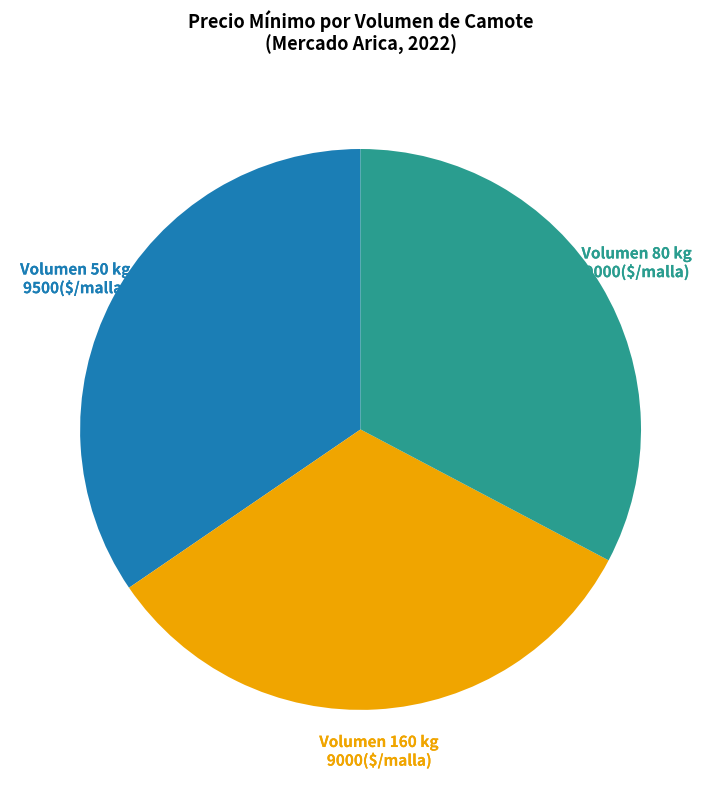

Is there any slice that represents more than half of the pie?

No